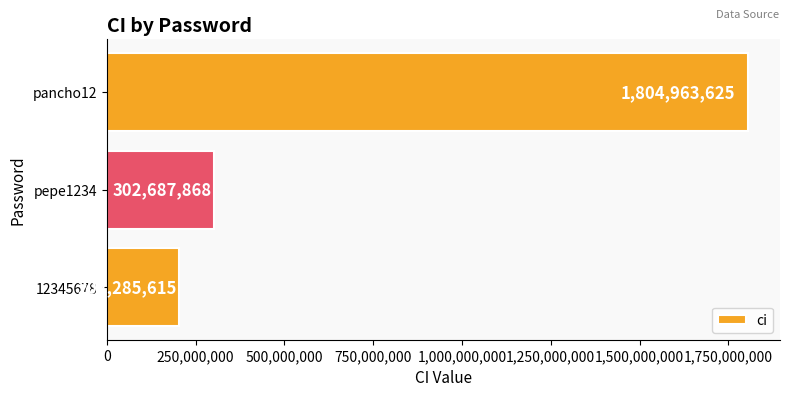

The chart shows a value of 1804963625 at pancho12. True or false?

True